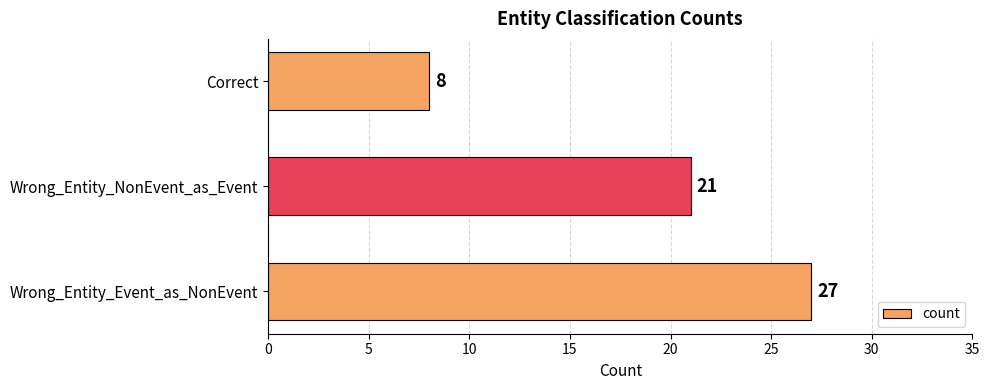

Where is the data nearest to the value 17?

Wrong_Entity_NonEvent_as_Event